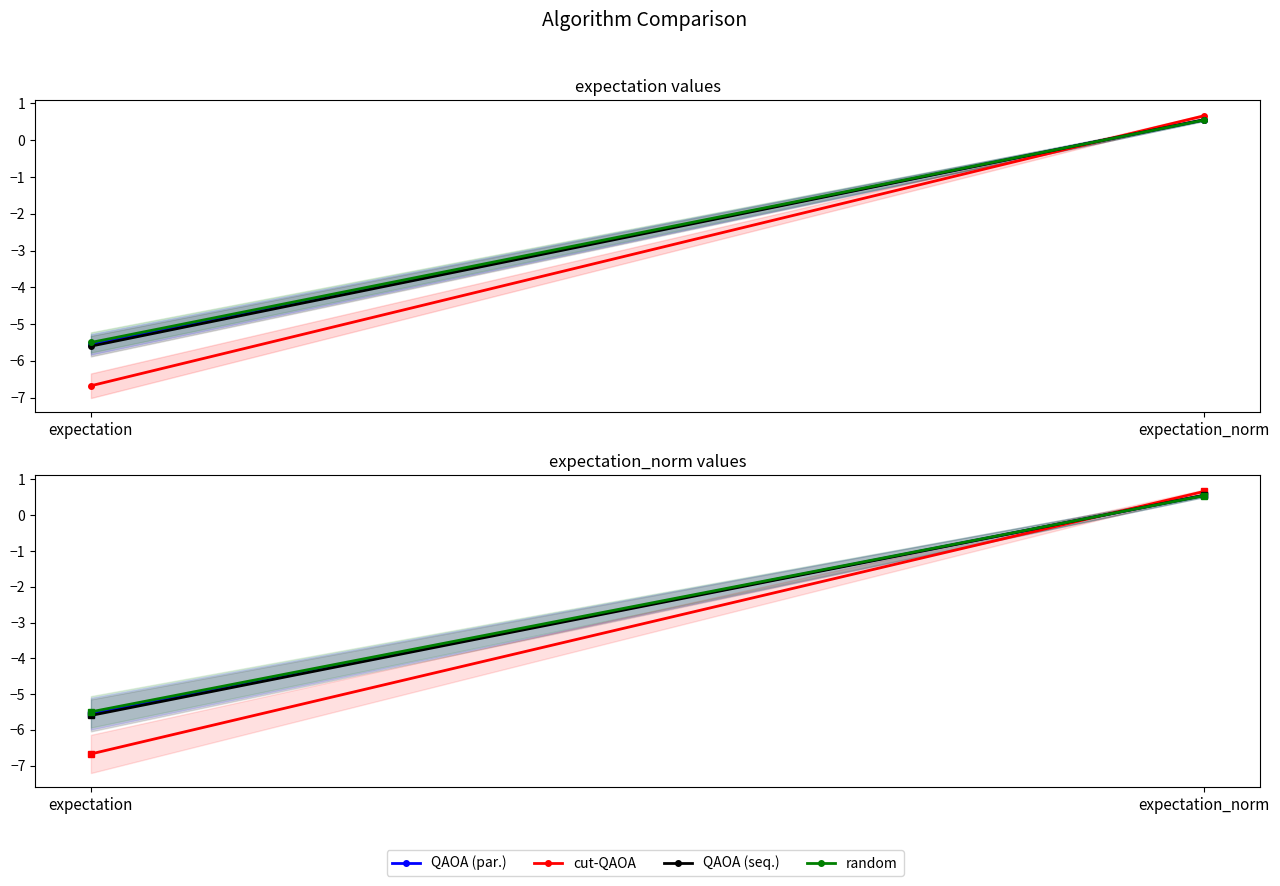

Is it true that QAOA (par.) equals -3.5 at expectation?

False